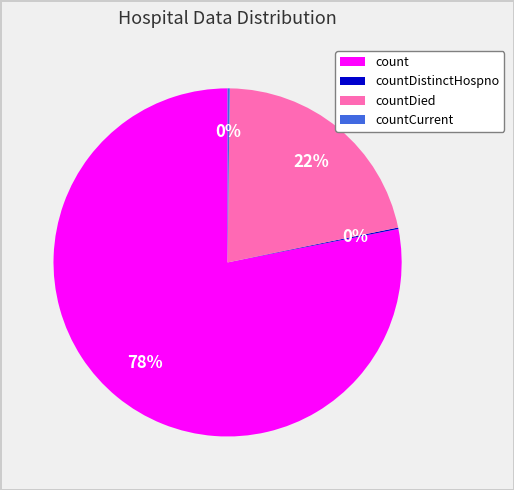

What is the largest slice in the pie chart?

count